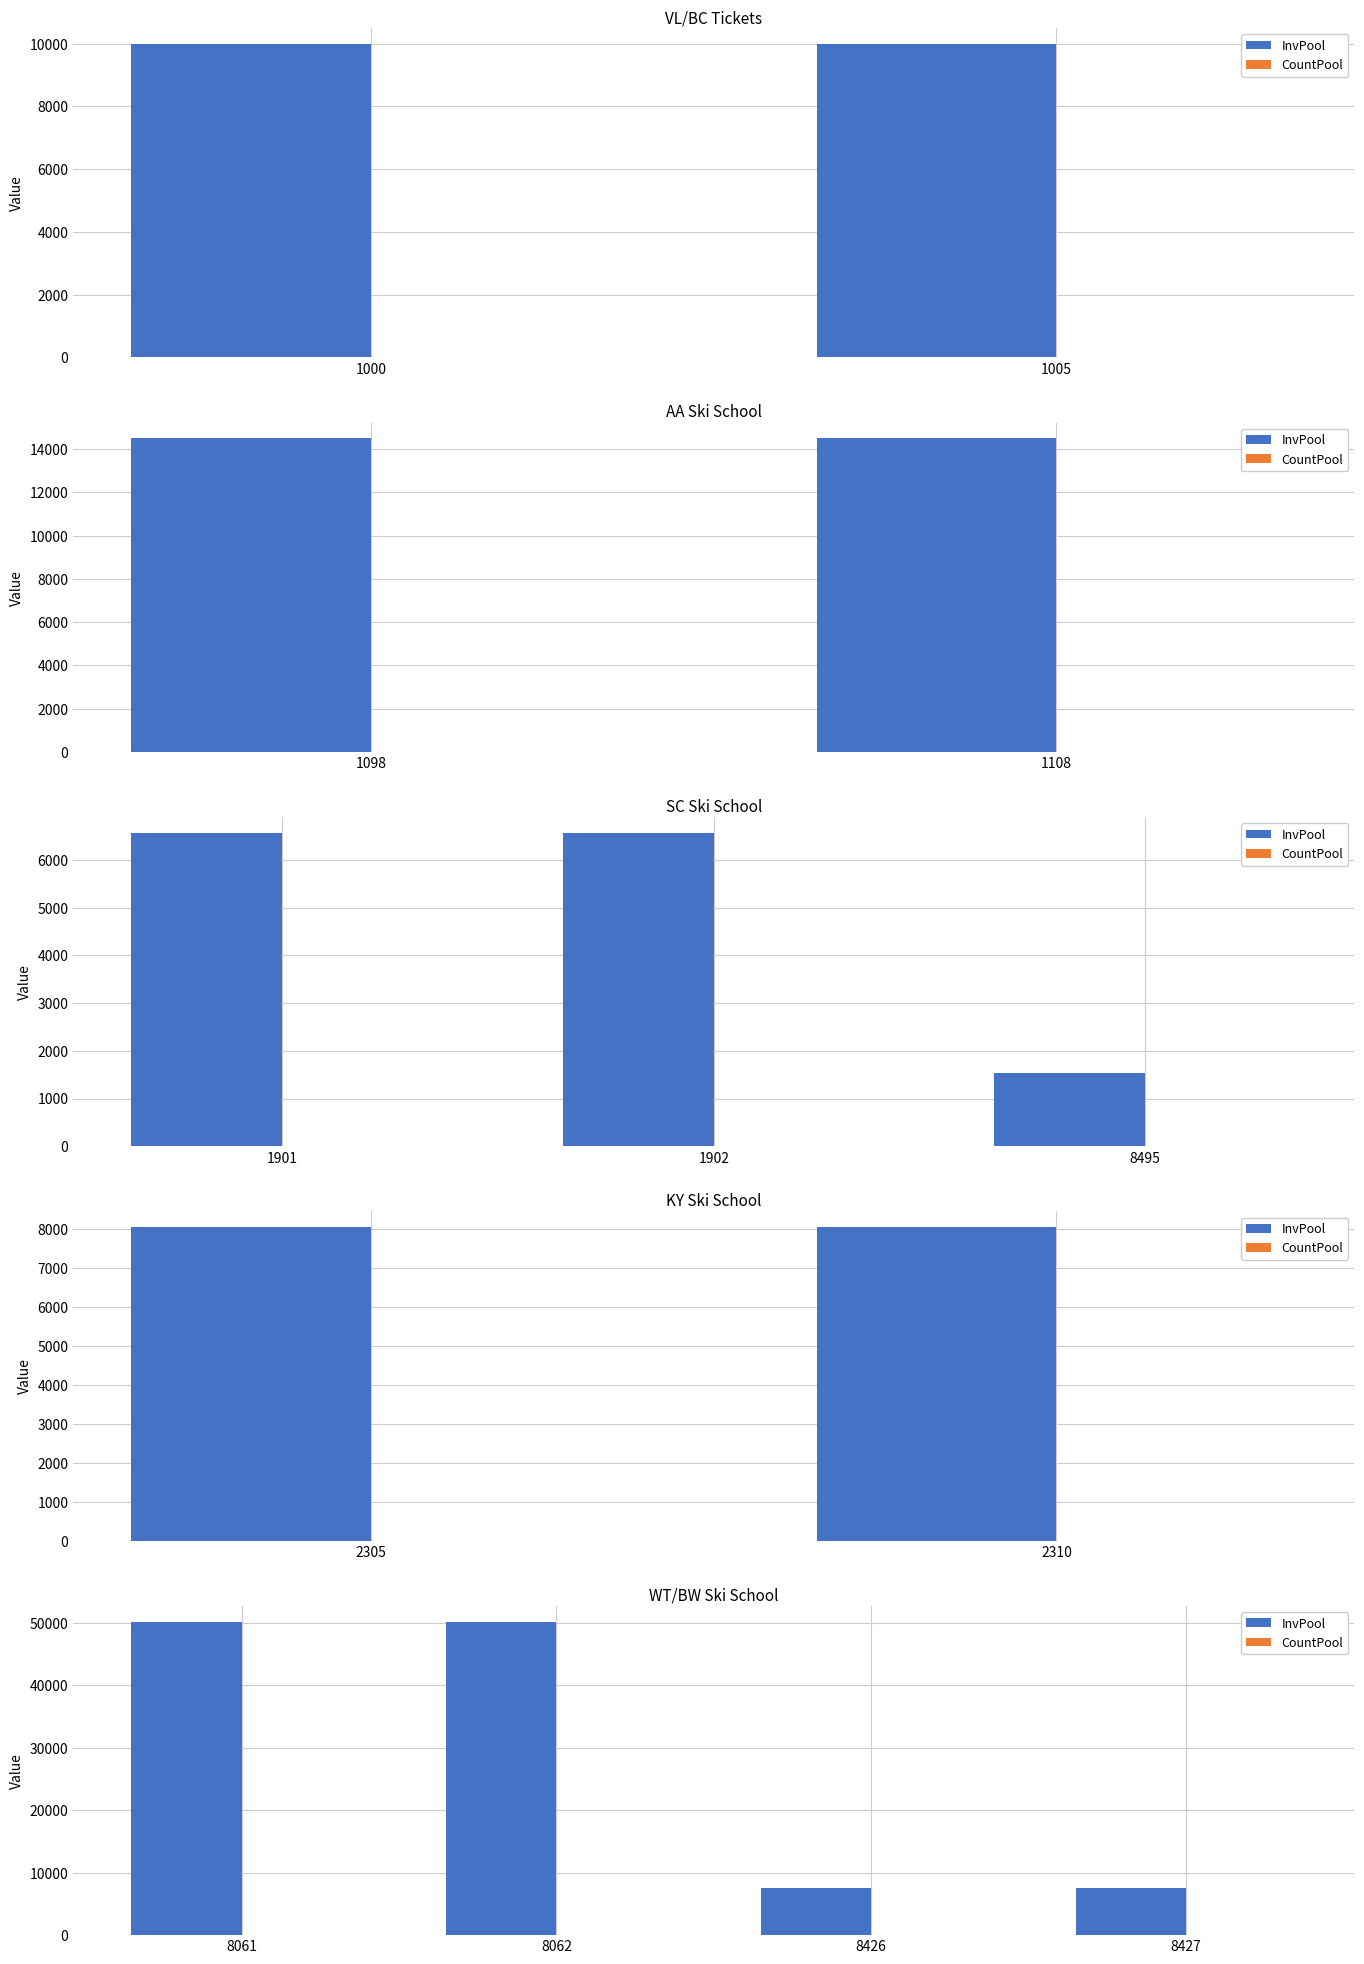

List the series in order of their peak value, highest first.

InvPool, CountPool